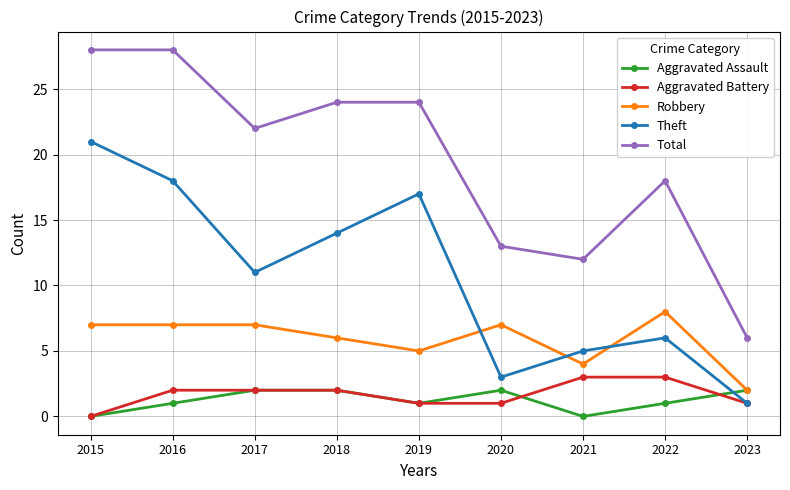

What is the spread (max minus min) of values at 2023?

5